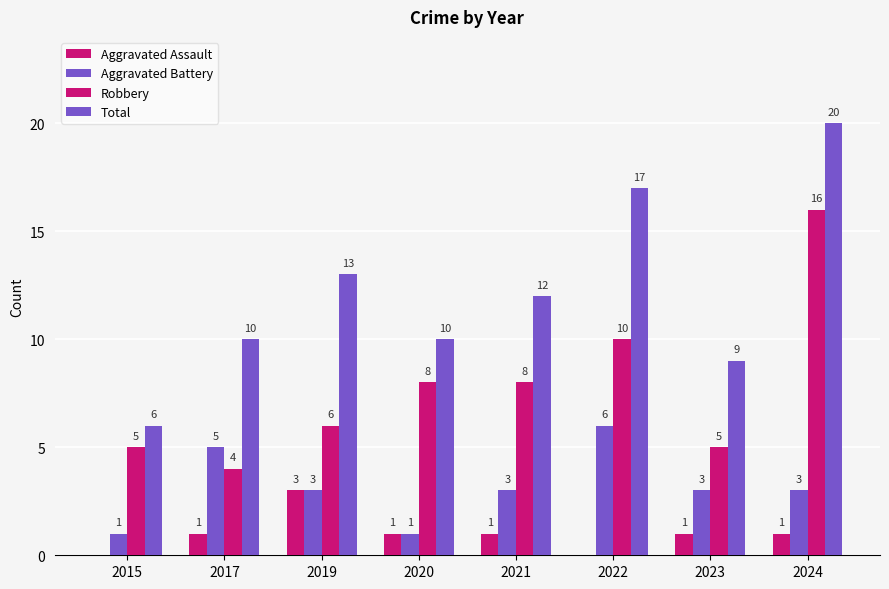

Are the bars grouped side by side (vs. stacked)?

Yes